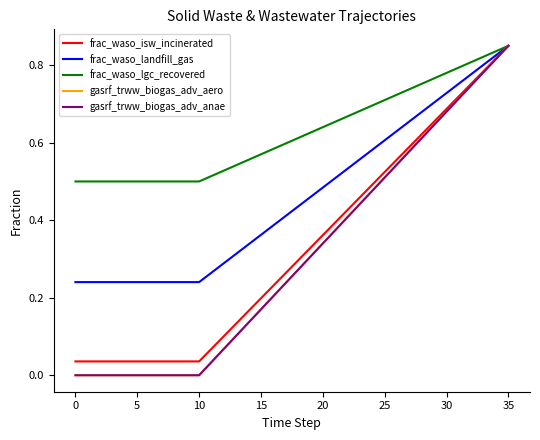

Reading left to right, extract all data points from this chart.

frac_waso_isw_incinerated: 0.0	0.0	0.0	0.0	0.0	0.0	0.0	0.0	0.0	0.0	0.0	0.1	0.1	0.1	0.2	0.2	0.2	0.3	0.3	0.3	0.4	0.4	0.4	0.5	0.5	0.5	0.6	0.6	0.6	0.7	0.7	0.7	0.8	0.8	0.8	0.8
frac_waso_landfill_gas: 0.2	0.2	0.2	0.2	0.2	0.2	0.2	0.2	0.2	0.2	0.2	0.3	0.3	0.3	0.3	0.4	0.4	0.4	0.4	0.5	0.5	0.5	0.5	0.6	0.6	0.6	0.6	0.7	0.7	0.7	0.7	0.8	0.8	0.8	0.8	0.8
frac_waso_lgc_recovered: 0.5	0.5	0.5	0.5	0.5	0.5	0.5	0.5	0.5	0.5	0.5	0.5	0.5	0.5	0.6	0.6	0.6	0.6	0.6	0.6	0.6	0.7	0.7	0.7	0.7	0.7	0.7	0.7	0.8	0.8	0.8	0.8	0.8	0.8	0.8	0.8
gasrf_trww_biogas_adv_aero: 0.0	0.0	0.0	0.0	0.0	0.0	0.0	0.0	0.0	0.0	0.0	0.0	0.1	0.1	0.1	0.2	0.2	0.2	0.3	0.3	0.3	0.4	0.4	0.4	0.5	0.5	0.5	0.6	0.6	0.6	0.7	0.7	0.7	0.8	0.8	0.8
gasrf_trww_biogas_adv_anae: 0.0	0.0	0.0	0.0	0.0	0.0	0.0	0.0	0.0	0.0	0.0	0.0	0.1	0.1	0.1	0.2	0.2	0.2	0.3	0.3	0.3	0.4	0.4	0.4	0.5	0.5	0.5	0.6	0.6	0.6	0.7	0.7	0.7	0.8	0.8	0.8